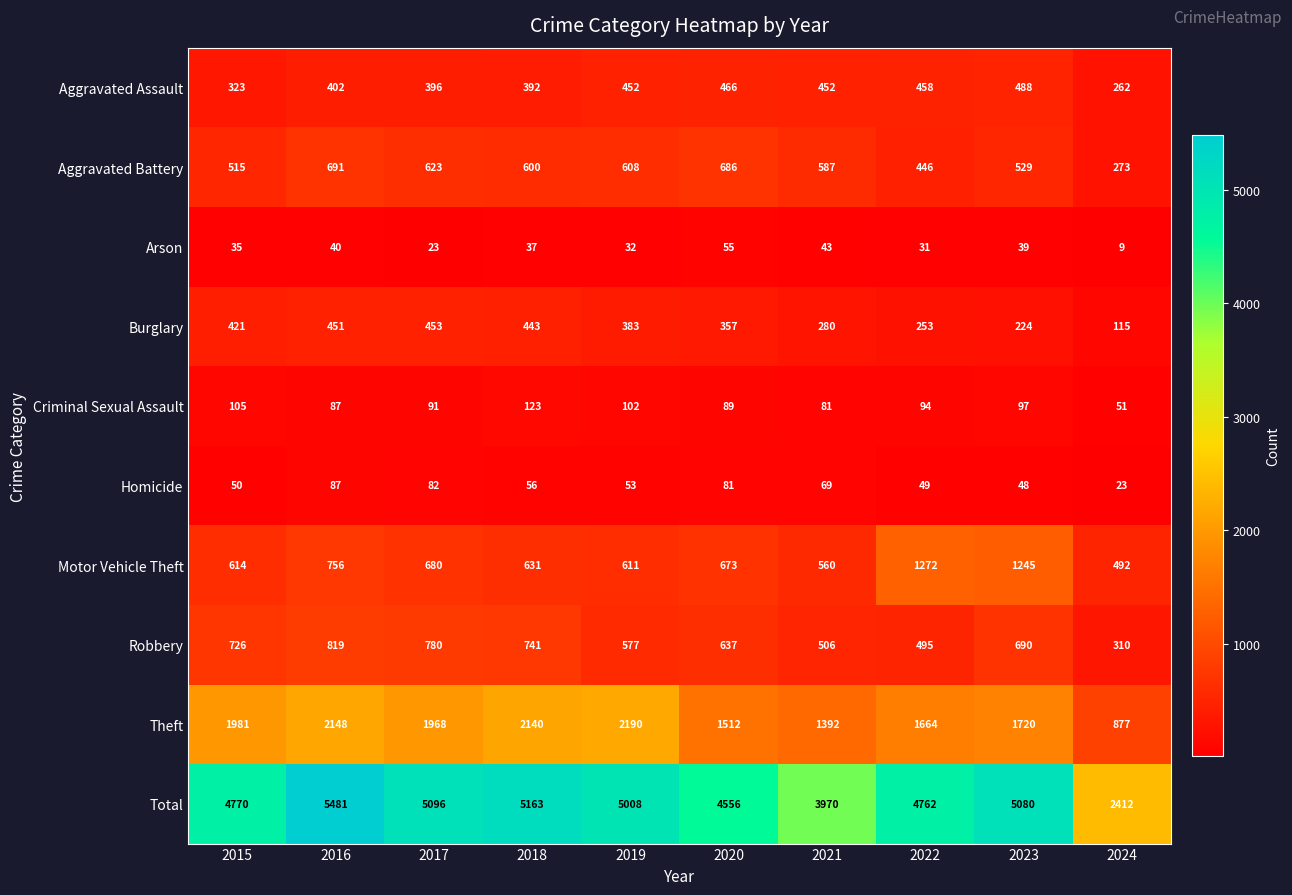

What is the smallest value displayed?

9